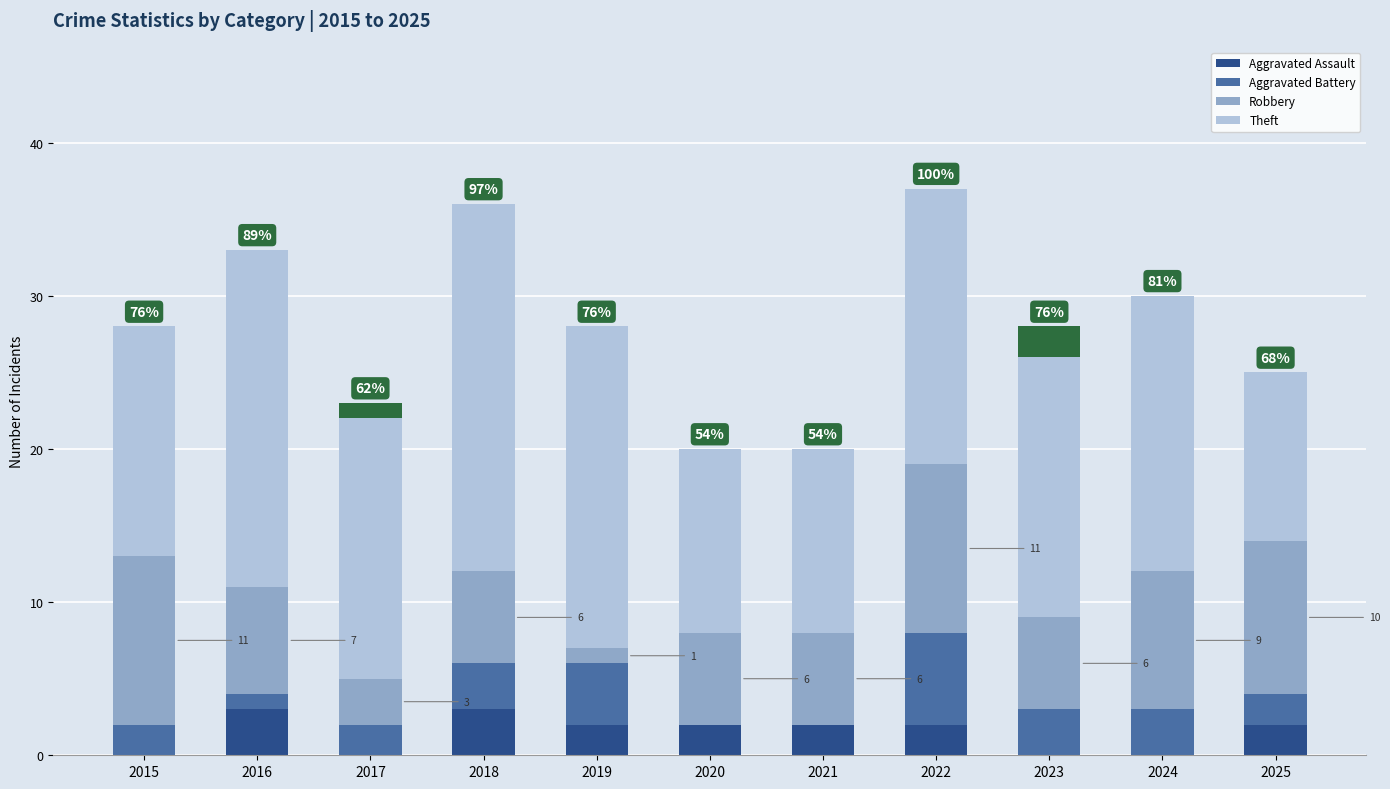

Which series changed the most between 2017 and 2019?

Theft